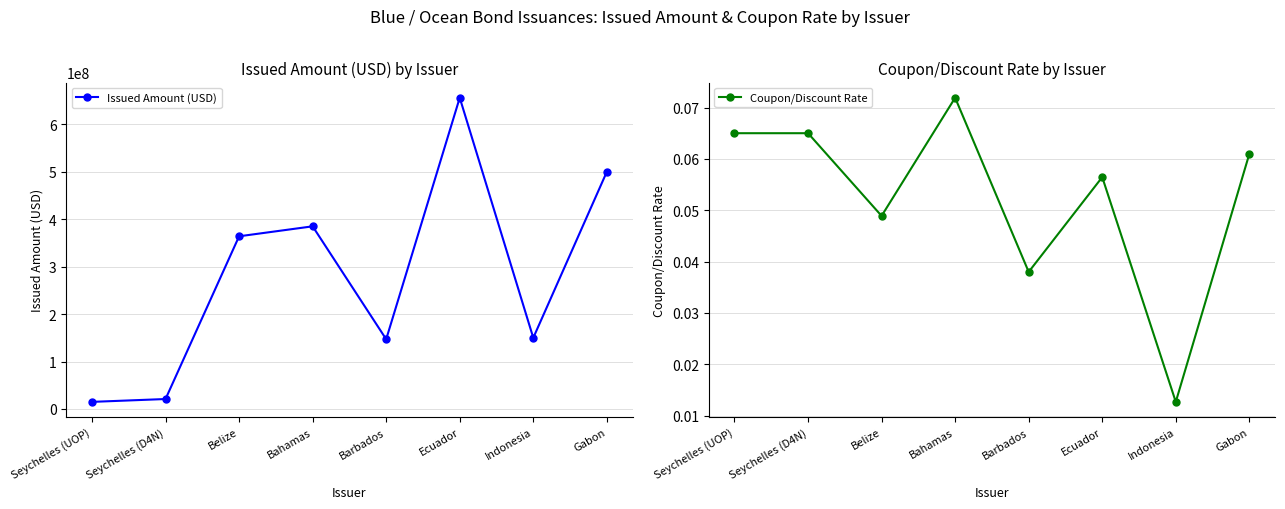

True or false: Issued Amount (USD) has more than 1 points higher than both neighbors.

True